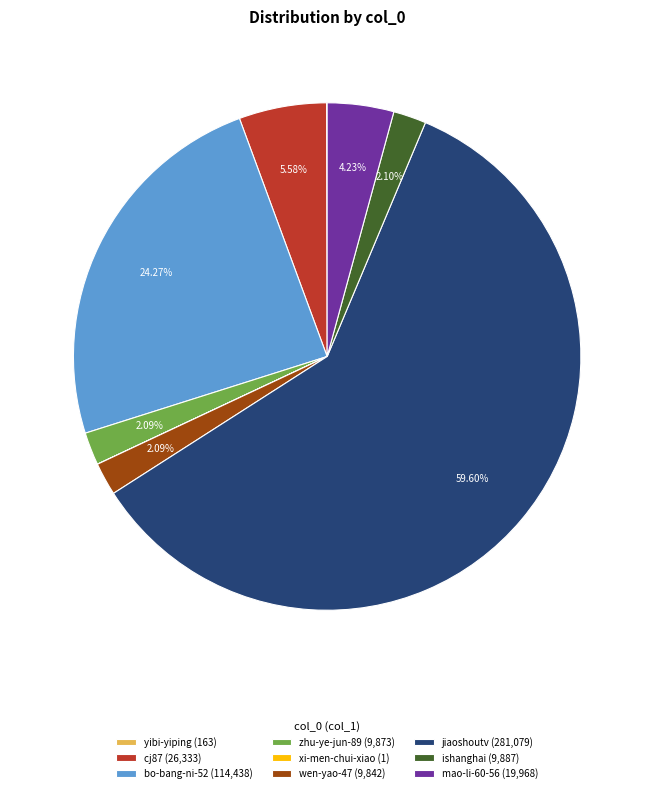

Approximately how many times larger is the value at jiaoshoutv (281,079) compared to ishanghai (9,887)?

28.4